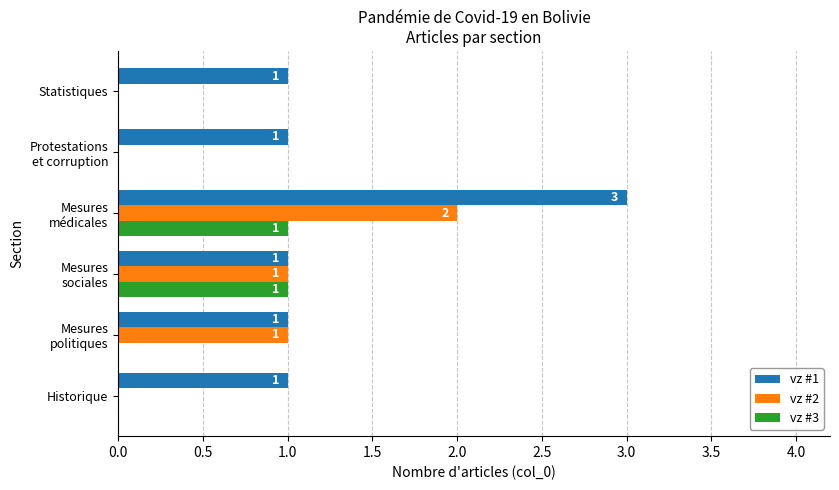

The value of vz #1 at Statistiques is 2. True or false?

False